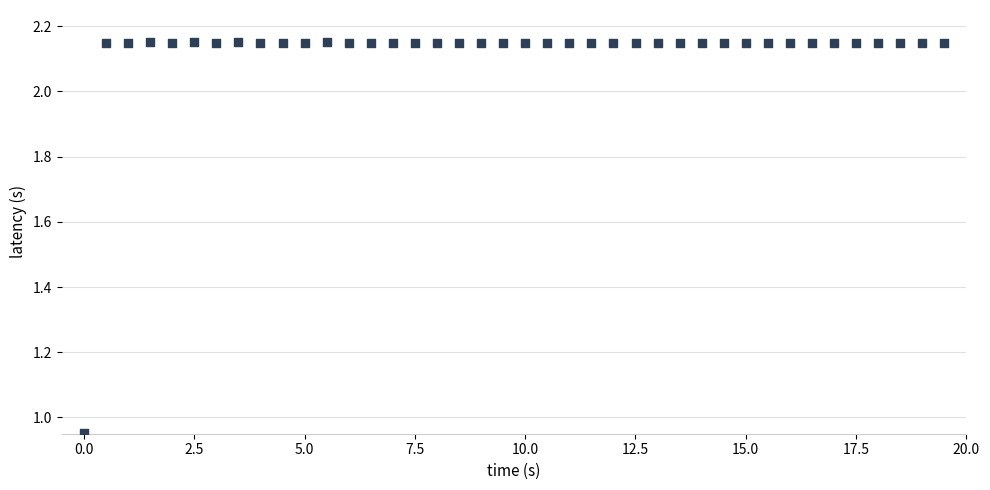

What is the range of X values (max minus min)?

19.5